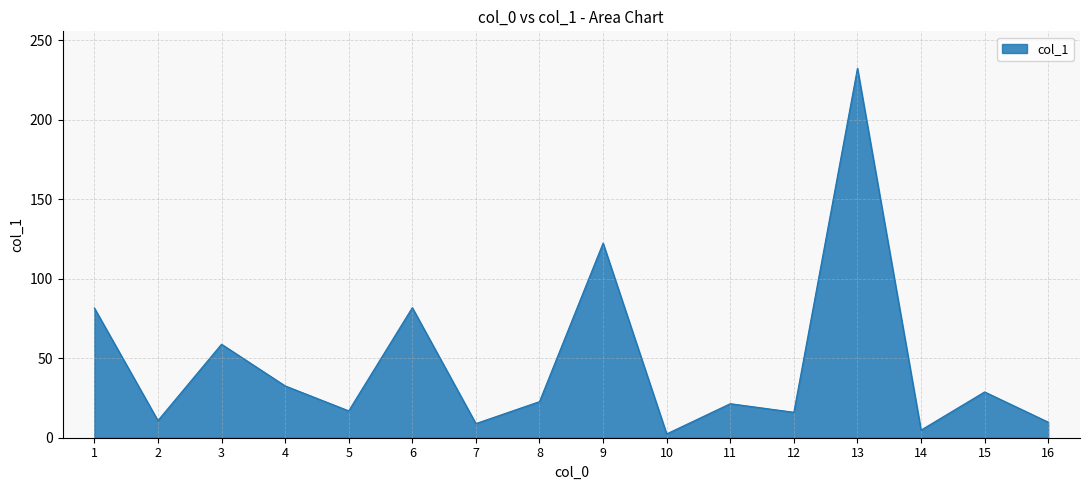

What is the difference between the maximum and minimum values?

229.9